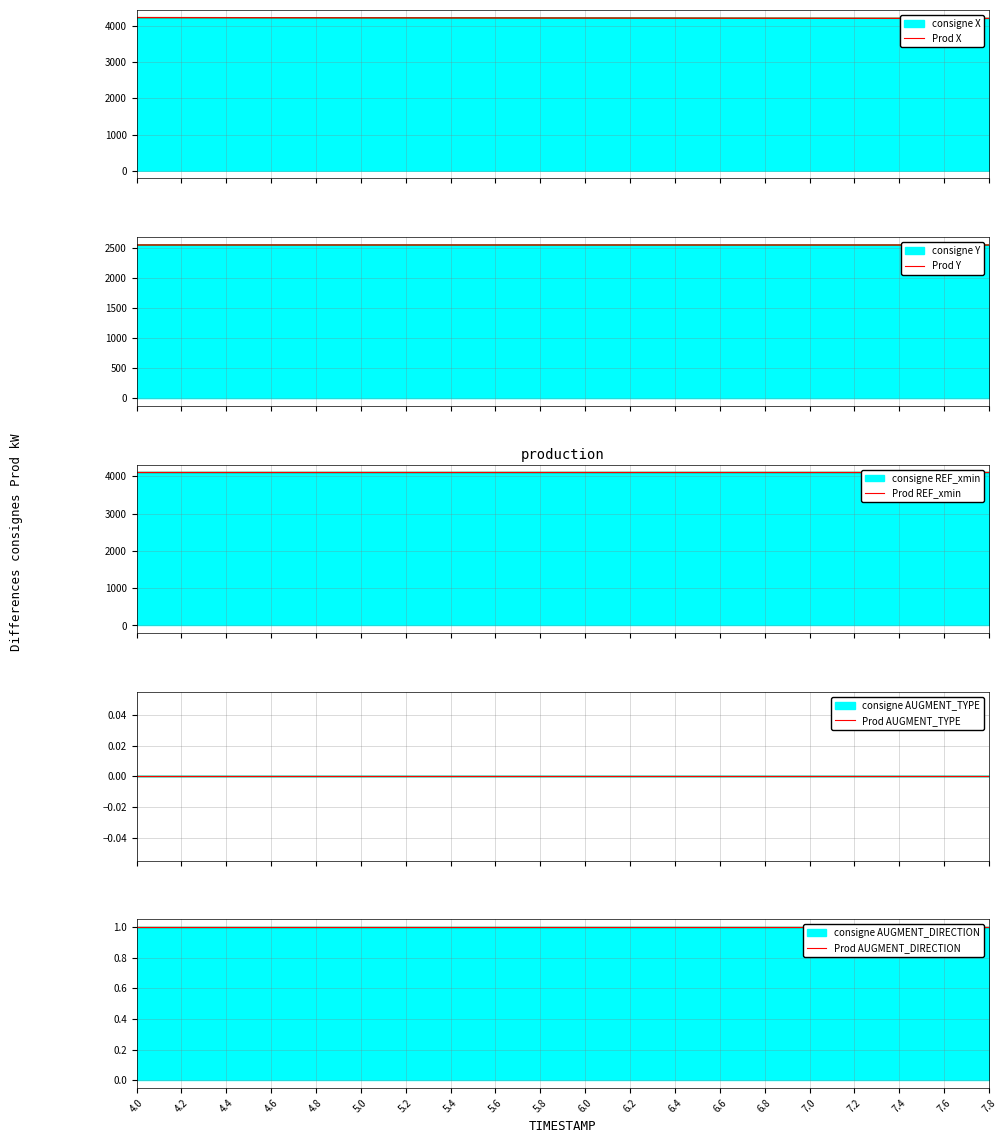

Which series has the widest spread of values?

X